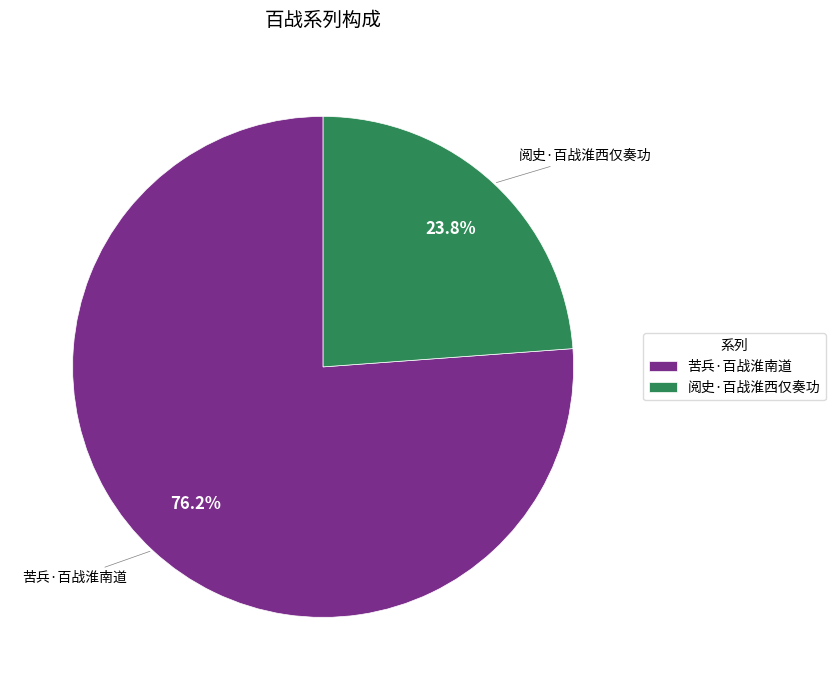

Do 阅史·百战淮西仅奏功 and 苦兵·百战淮南道 together represent more than half of the pie?

Yes